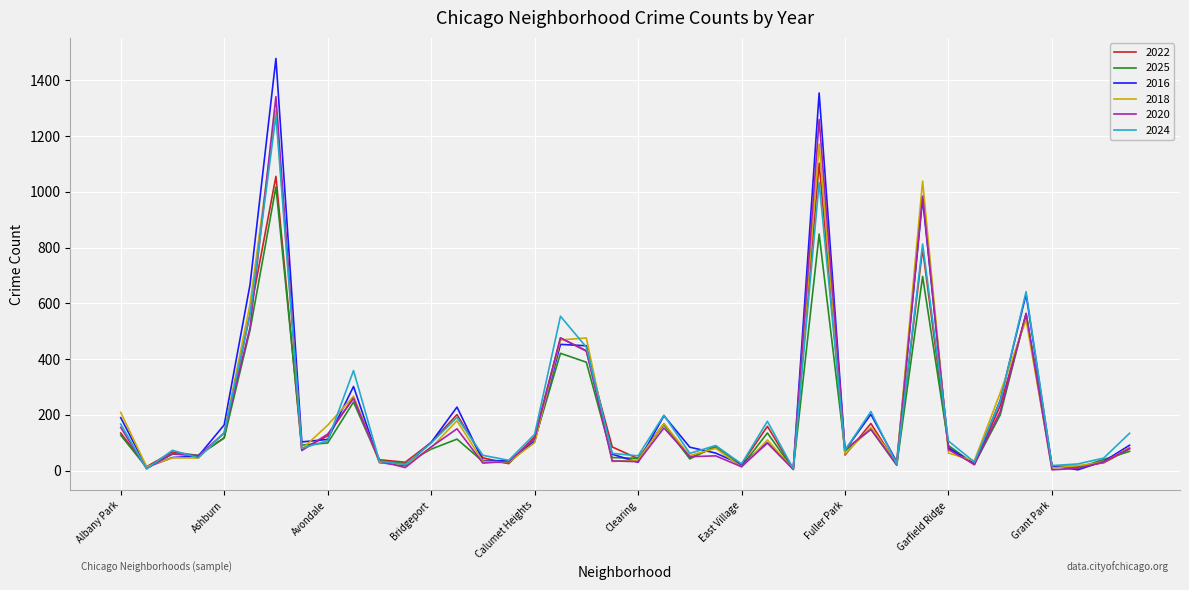

What is the maximum value shown in the chart?

1479